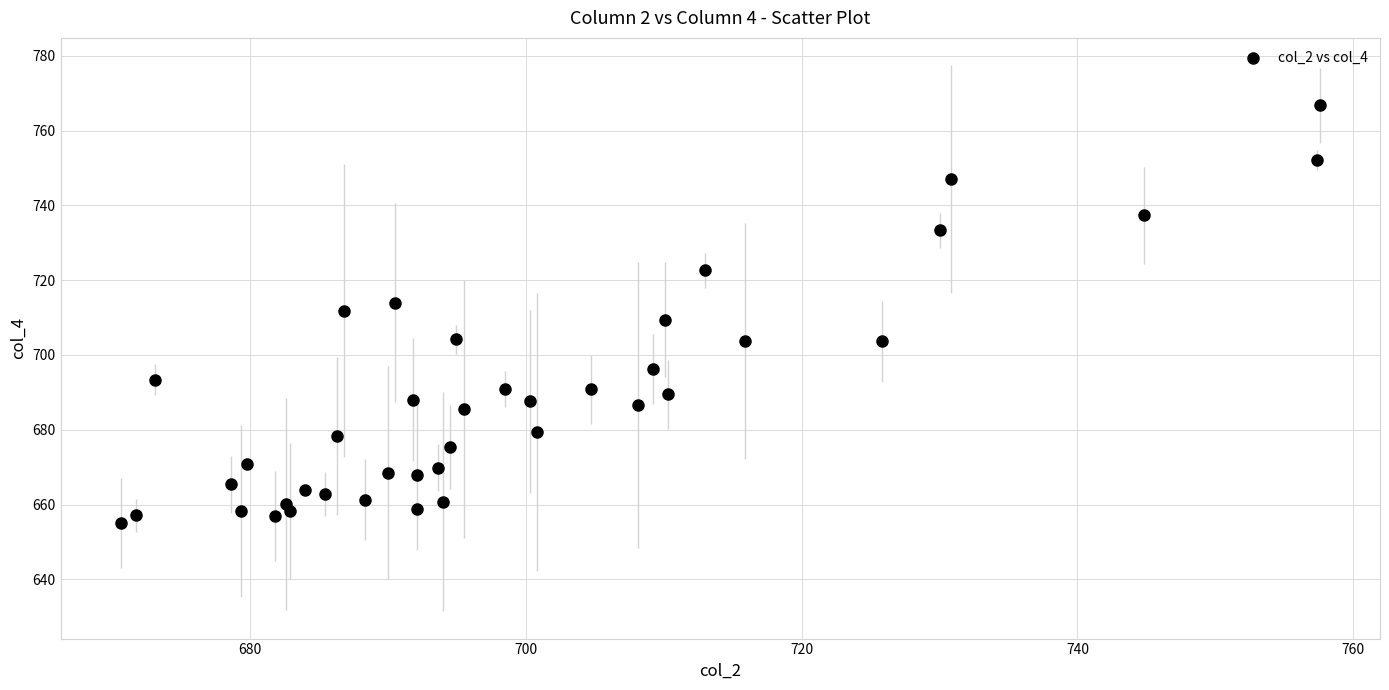

What is the range of Y values (max minus min)?

111.5